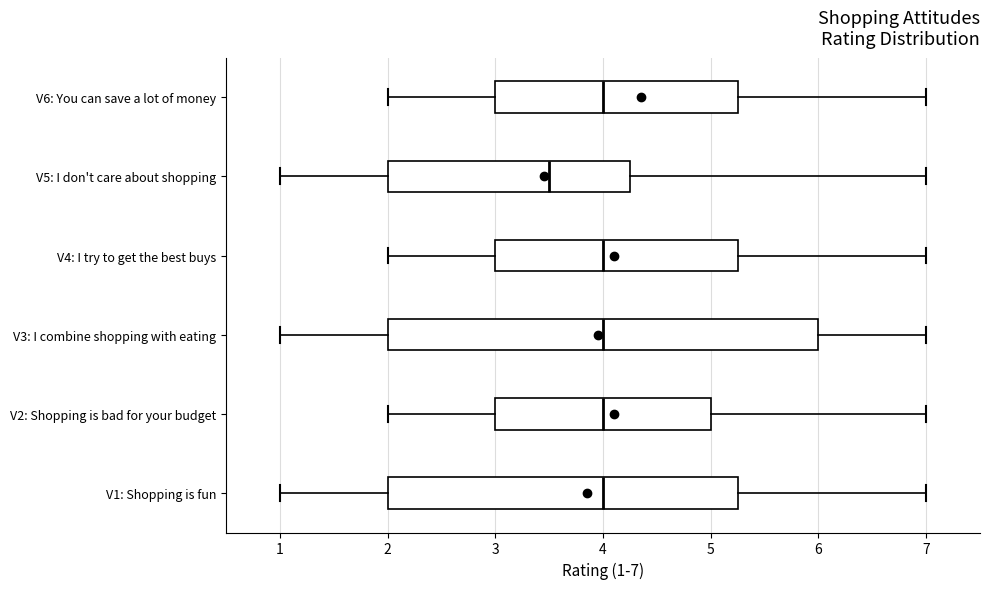

Where does the right whisker of the box for V3: I combine shopping with eating end on the x-axis? The values are not printed on the chart, so give them approximately, as read against the axis.

7.0